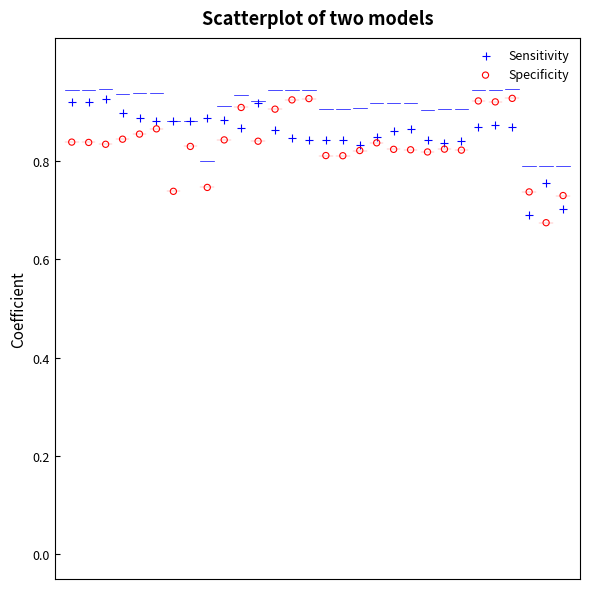

Across all data points, what is the range of Y values (max minus min)?

0.3